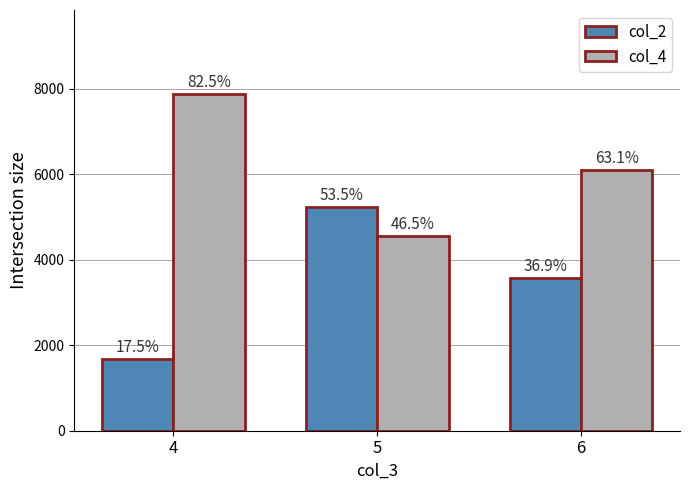

What are all the series names shown in the legend?

col_2, col_4